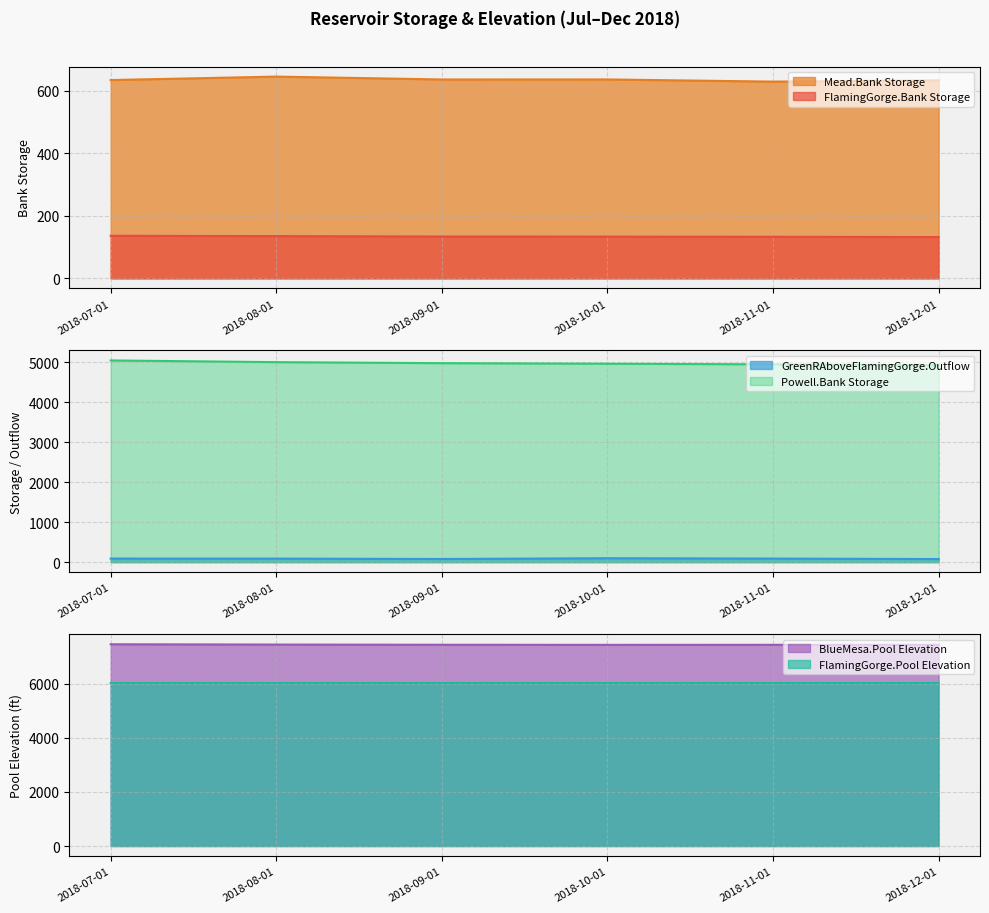

At which category does Mead.Bank Storage reach its first local peak?

2018-08-01